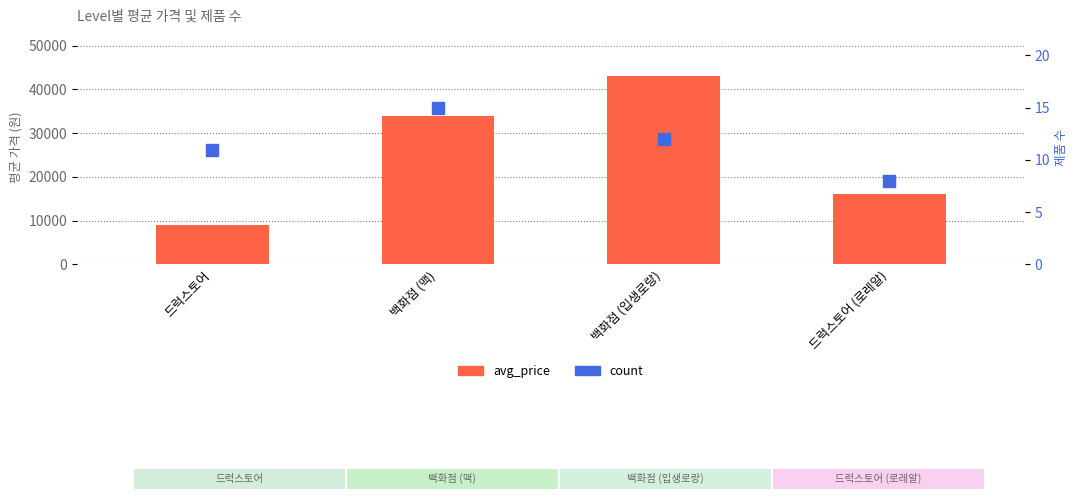

At how many categories does at least one series exceed 9334?

3